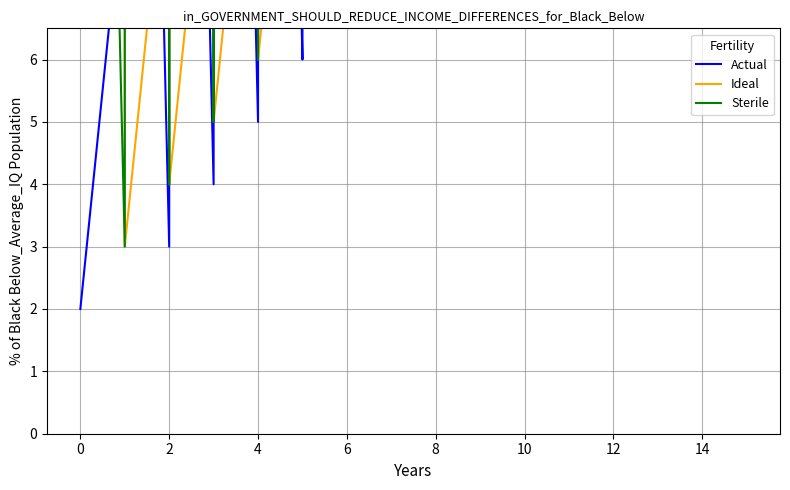

How many lines are shown in the chart?

3